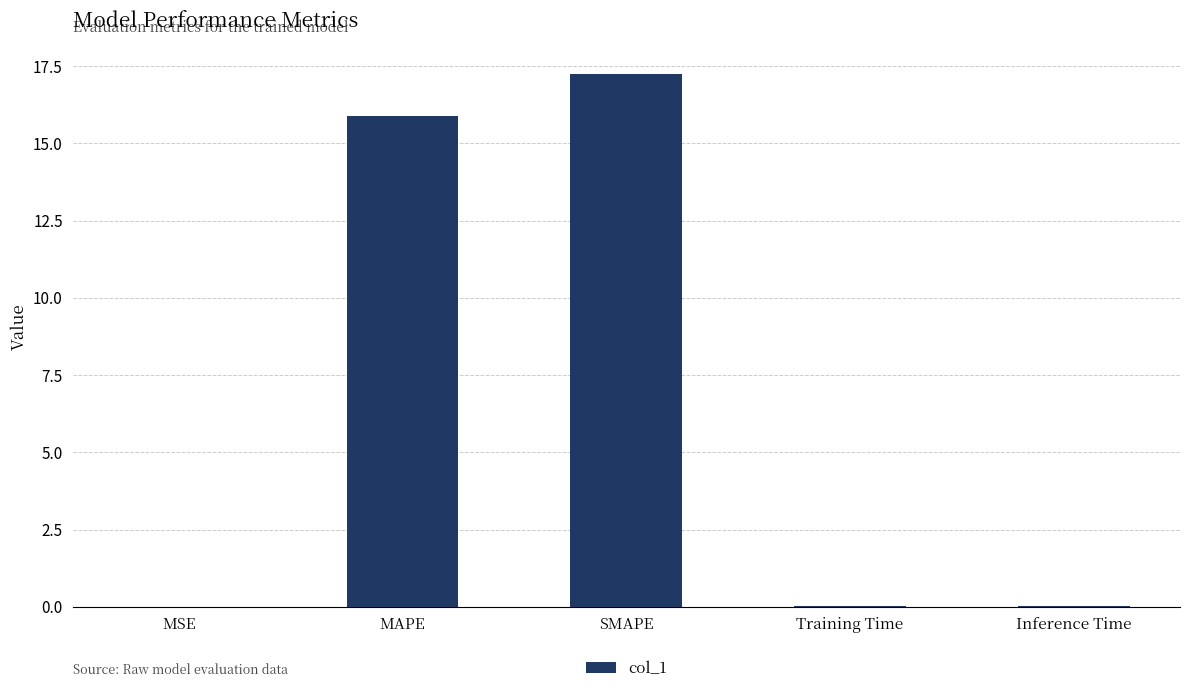

Is it true that the value at SMAPE is 7.8?

False